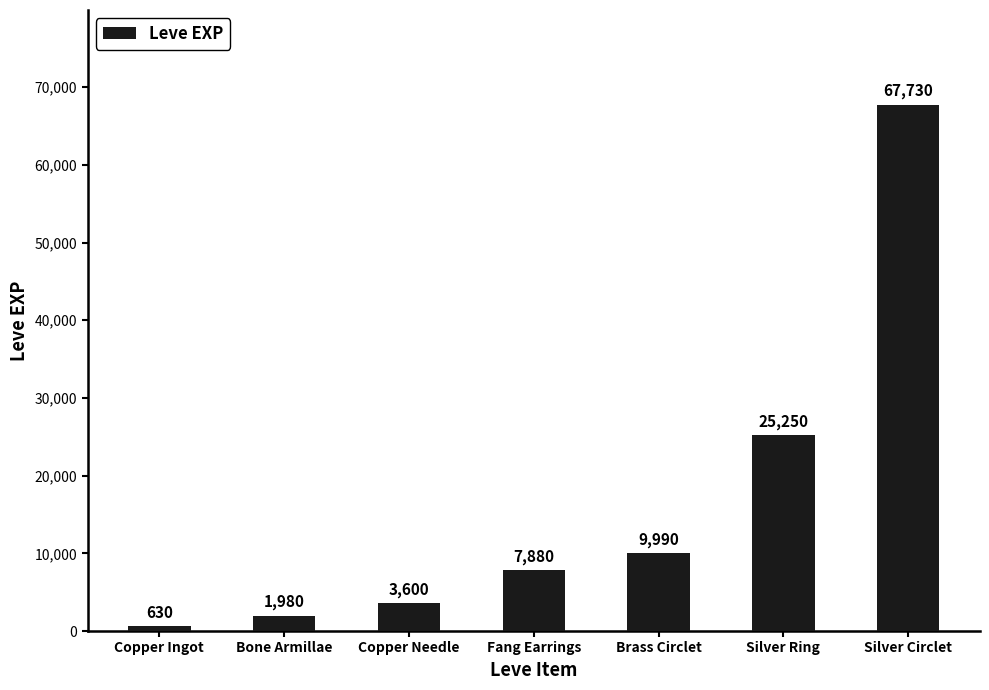

What is the difference between the maximum and minimum values?

67100